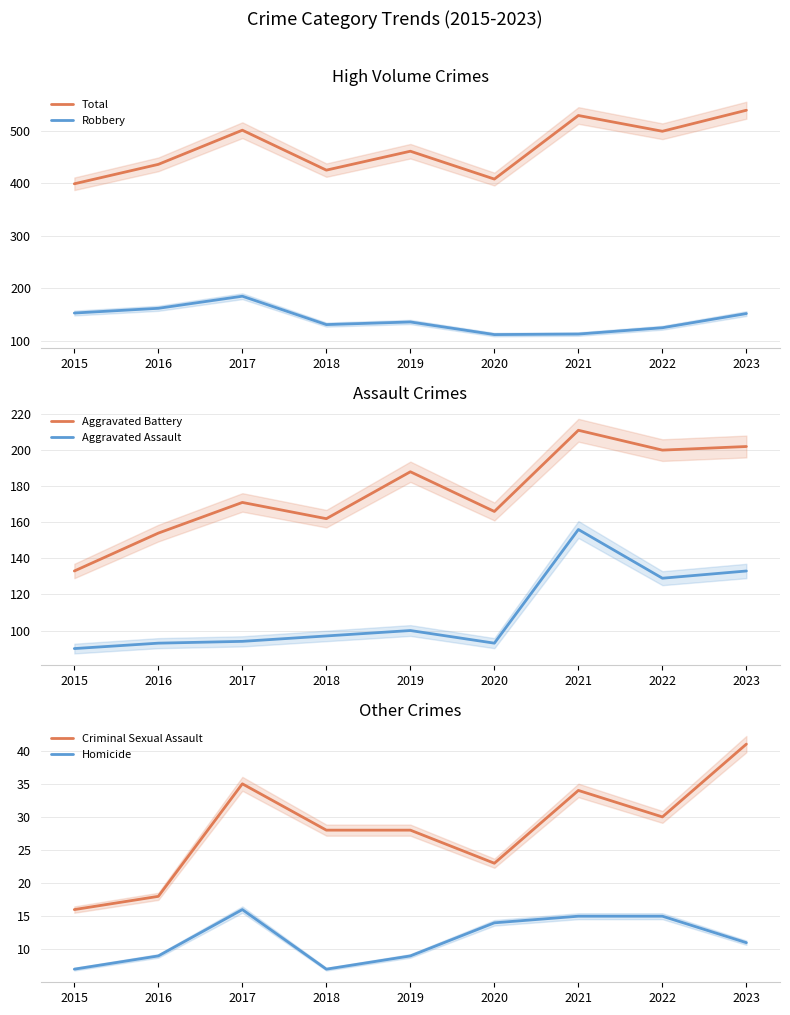

Rank the categories by Homicide value from lowest to highest.

2015, 2018, 2016, 2019, 2023, 2020, 2021, 2022, 2017